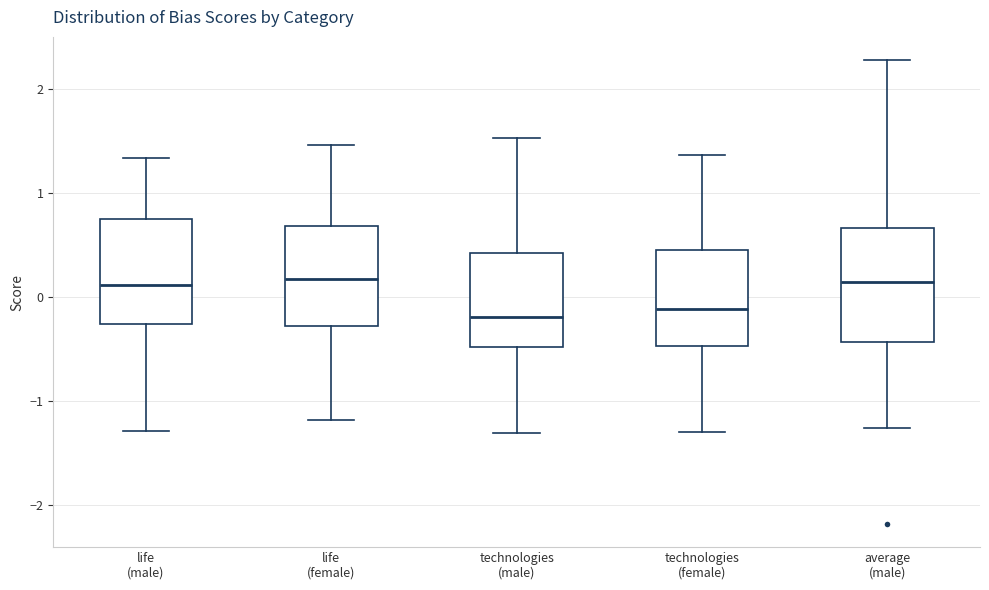

Where is the upper edge of the box for technologies (male) on the y-axis? The values are not printed on the chart, so give them approximately, as read against the axis.

0.4